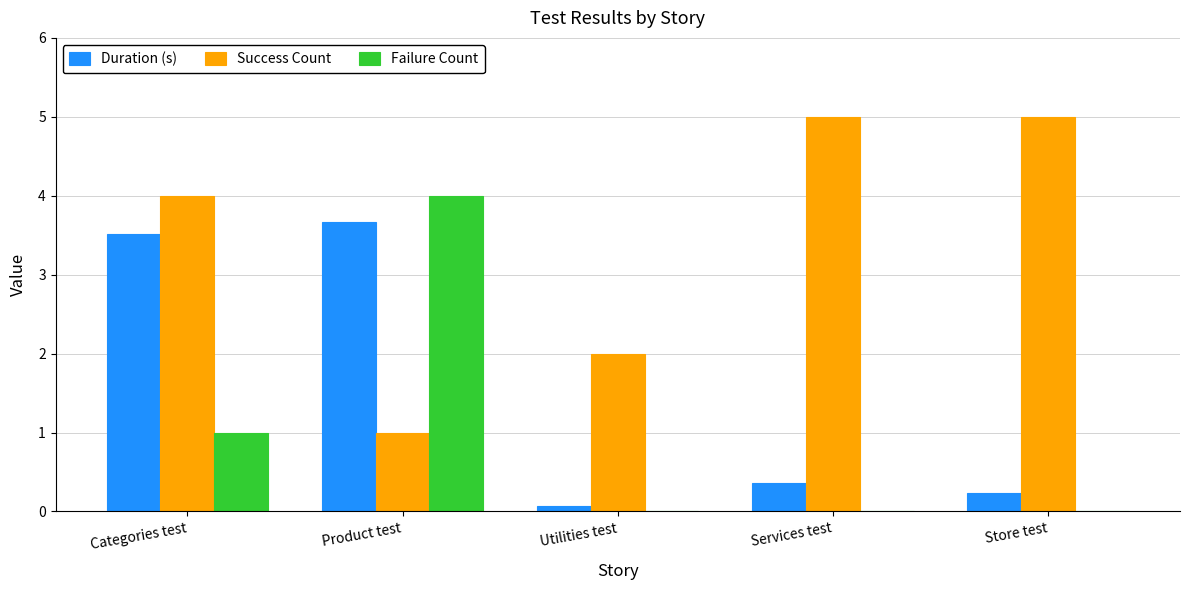

What is the greatest value displayed?

5.0